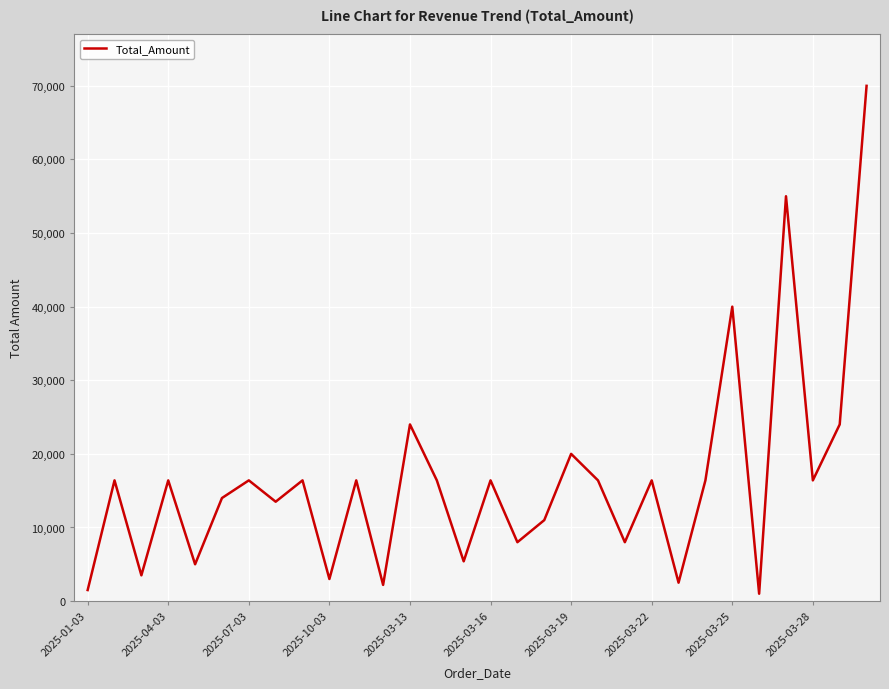

Is this an area chart (filled region under the line)?

No